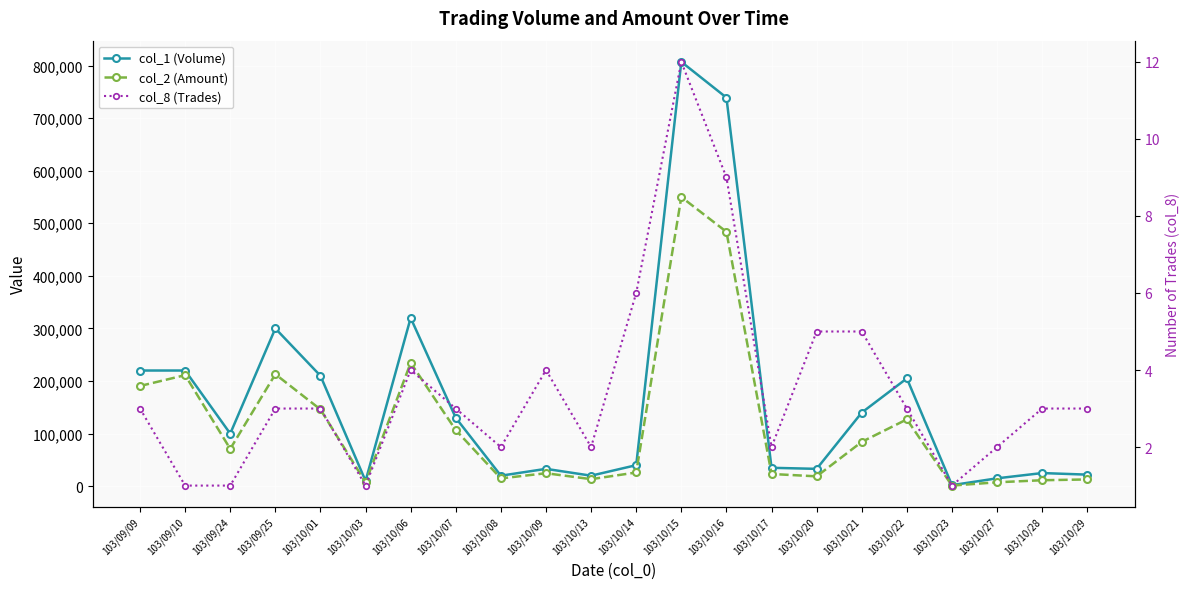

Reading left to right, list all the values displayed in this chart.

col_1 (Volume): 103/09/09=220000	103/09/10=220000	103/09/24=100000	103/09/25=300000	103/10/01=210000	103/10/03=10000	103/10/06=320000	103/10/07=130000	103/10/08=20000	103/10/09=33000	103/10/13=20000	103/10/14=40000	103/10/15=807000	103/10/16=739000	103/10/17=35000	103/10/20=33000	103/10/21=140000	103/10/22=205000	103/10/23=2000	103/10/27=15000	103/10/28=25000	103/10/29=22000
col_2 (Amount): 103/09/09=190600	103/09/10=211200	103/09/24=71000	103/09/25=213000	103/10/01=146000	103/10/03=7200	103/10/06=234600	103/10/07=106700	103/10/08=14800	103/10/09=24690	103/10/13=13400	103/10/14=26080	103/10/15=549920	103/10/16=483800	103/10/17=23250	103/10/20=18740	103/10/21=84300	103/10/22=127100	103/10/23=1180	103/10/27=7450	103/10/28=11350	103/10/29=12840
col_8 (Trades): 103/09/09=3	103/09/10=1	103/09/24=1	103/09/25=3	103/10/01=3	103/10/03=1	103/10/06=4	103/10/07=3	103/10/08=2	103/10/09=4	103/10/13=2	103/10/14=6	103/10/15=12	103/10/16=9	103/10/17=2	103/10/20=5	103/10/21=5	103/10/22=3	103/10/23=1	103/10/27=2	103/10/28=3	103/10/29=3